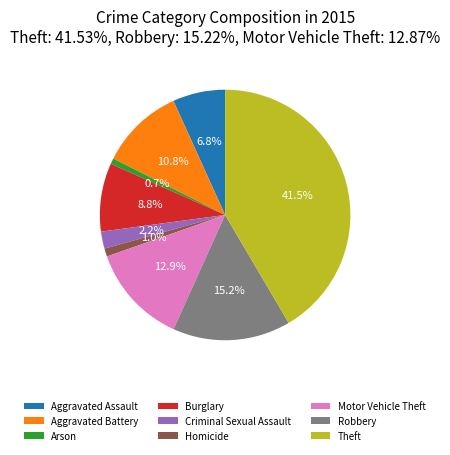

Which category has the biggest portion of the pie?

Theft